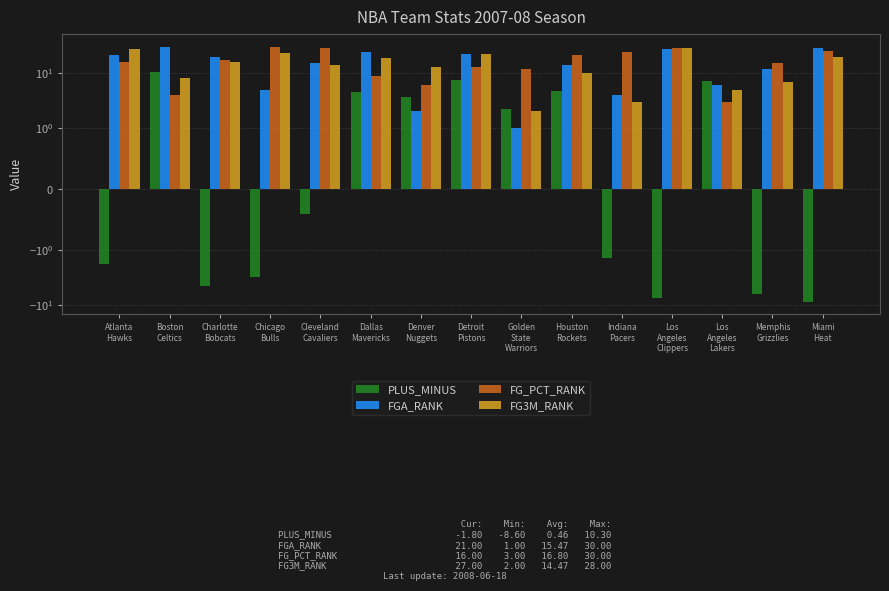

What is the sum of the PLUS_MINUS values at Los
Angeles
Clippers and Memphis
Grizzlies?

-13.5